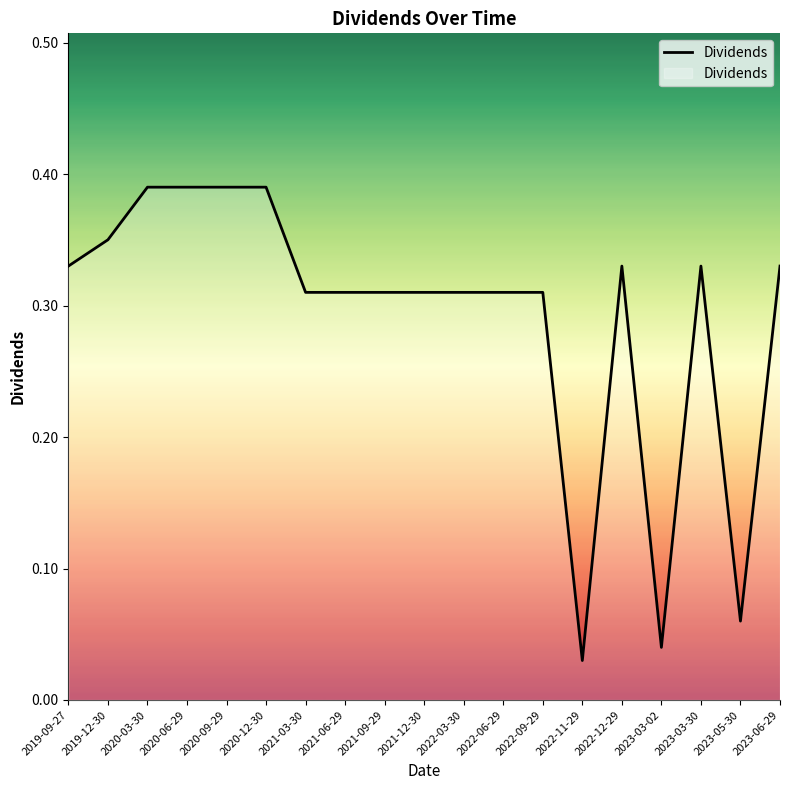

Is it true that the value at 2019-12-30 is 0.5?

False